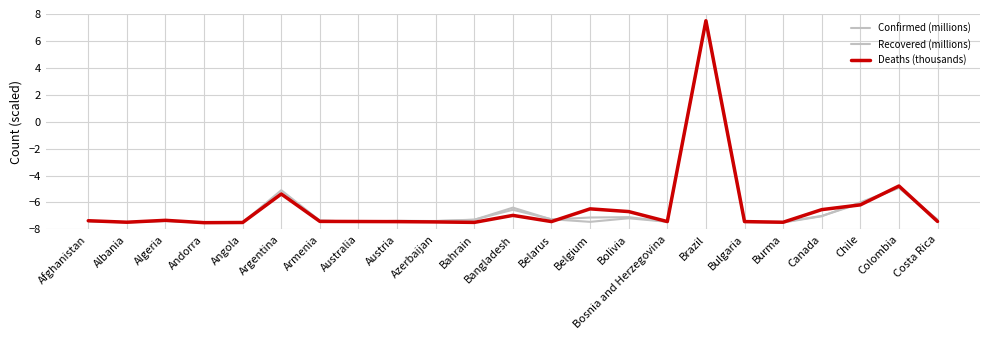

How many lines are shown in the chart?

3